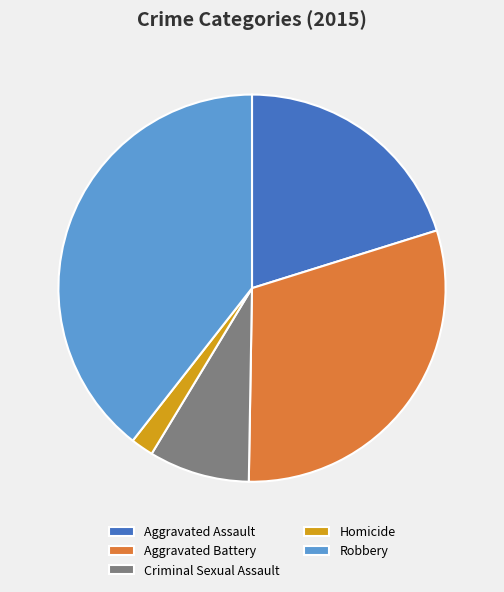

Rank the categories by value from lowest to highest.

Homicide, Criminal Sexual Assault, Aggravated Assault, Aggravated Battery, Robbery